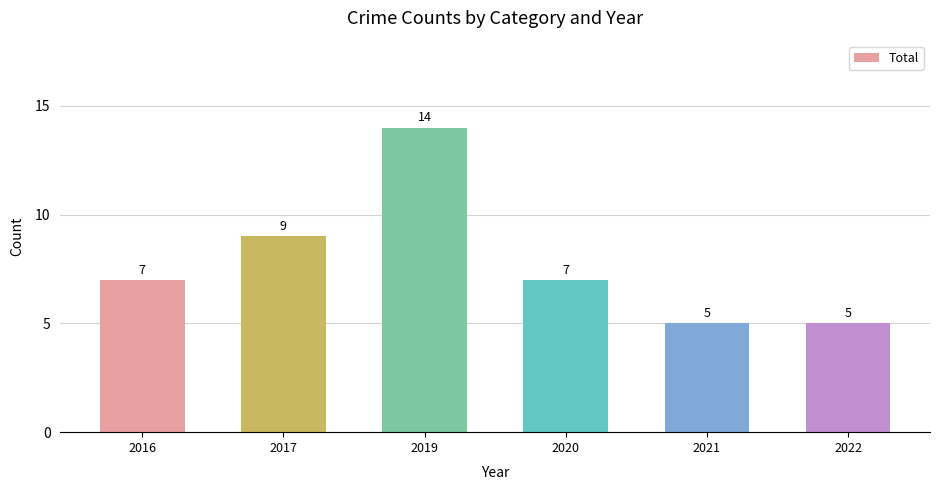

Are the bars horizontal?

No